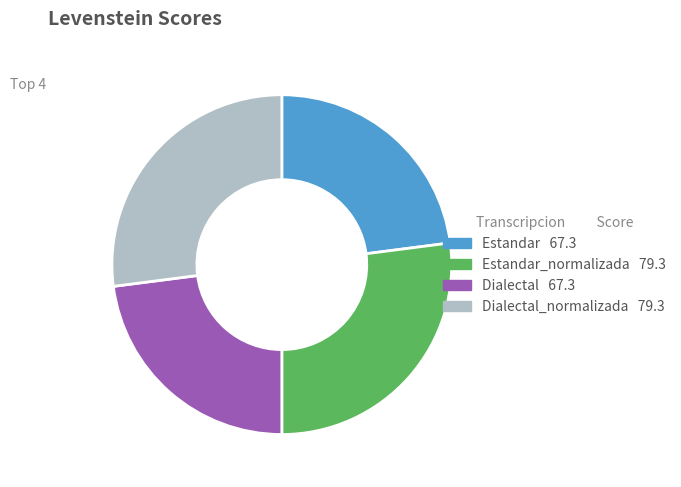

Does any single category account for the majority?

No